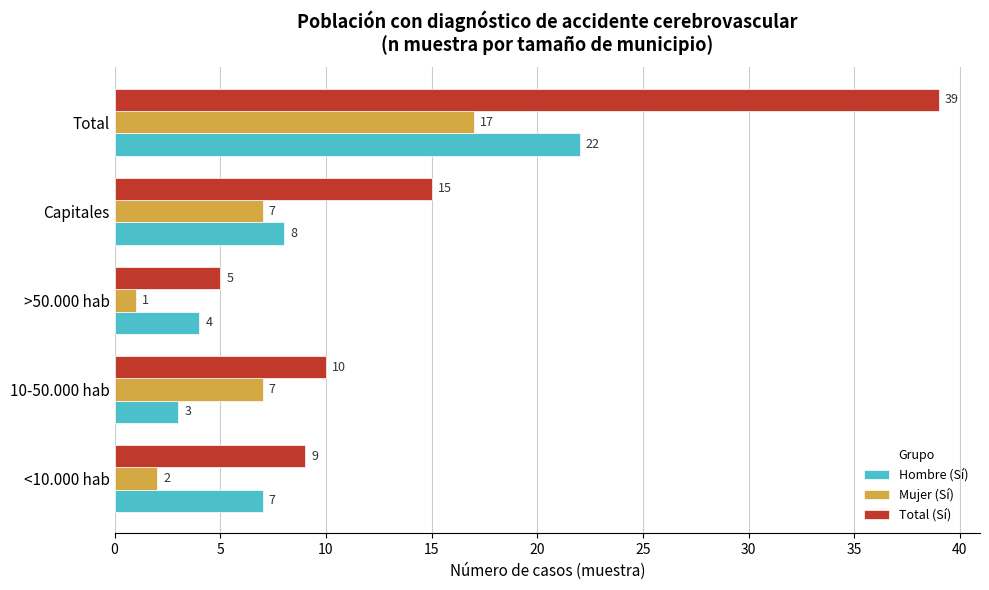

The value of Total (Sí) at Capitales is 24. True or false?

False